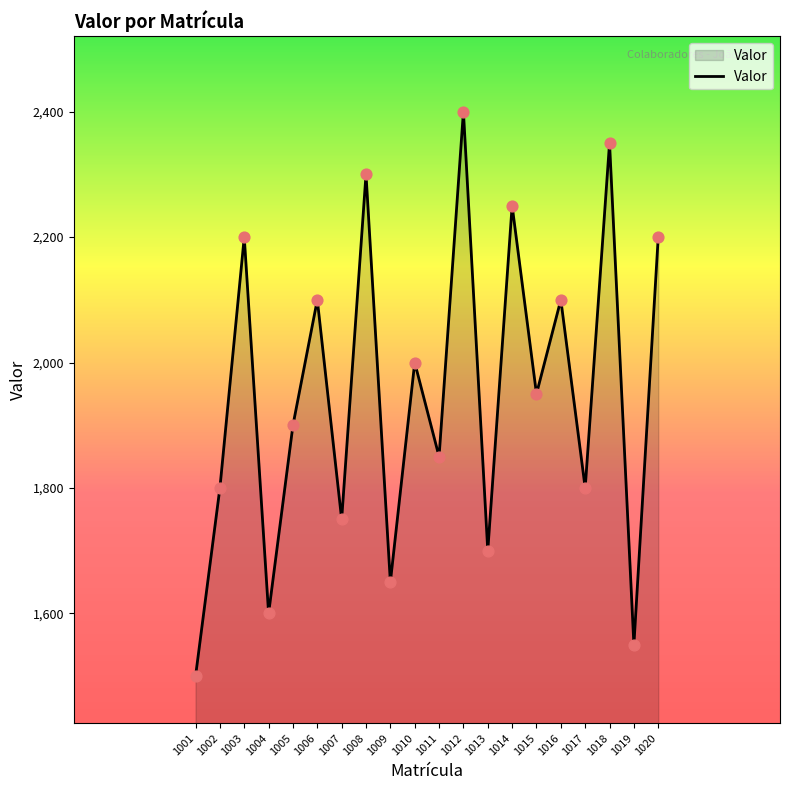

What is the change in value from 1013 to 1015?

+250